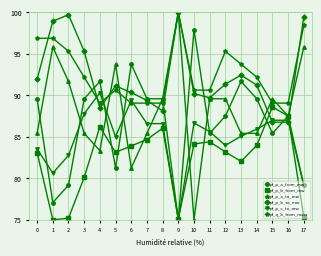

What is the value of the pf_q_b_from_mvar point at the 8th from the left?

89.1